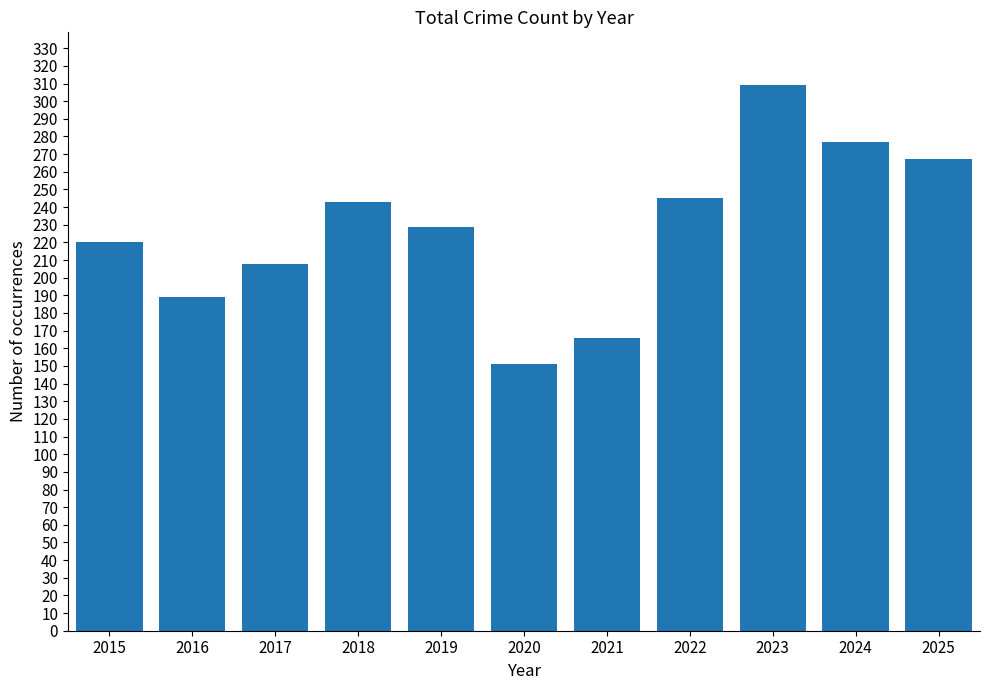

What is the value of the 3rd bar from the left?

208